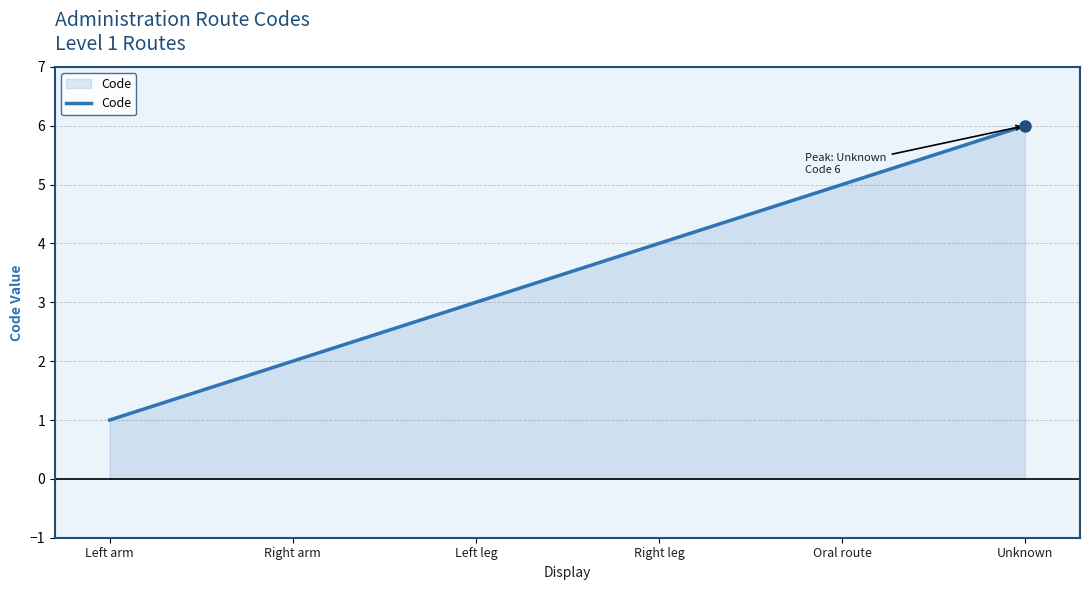

What is the maximum value shown in the chart?

6.0